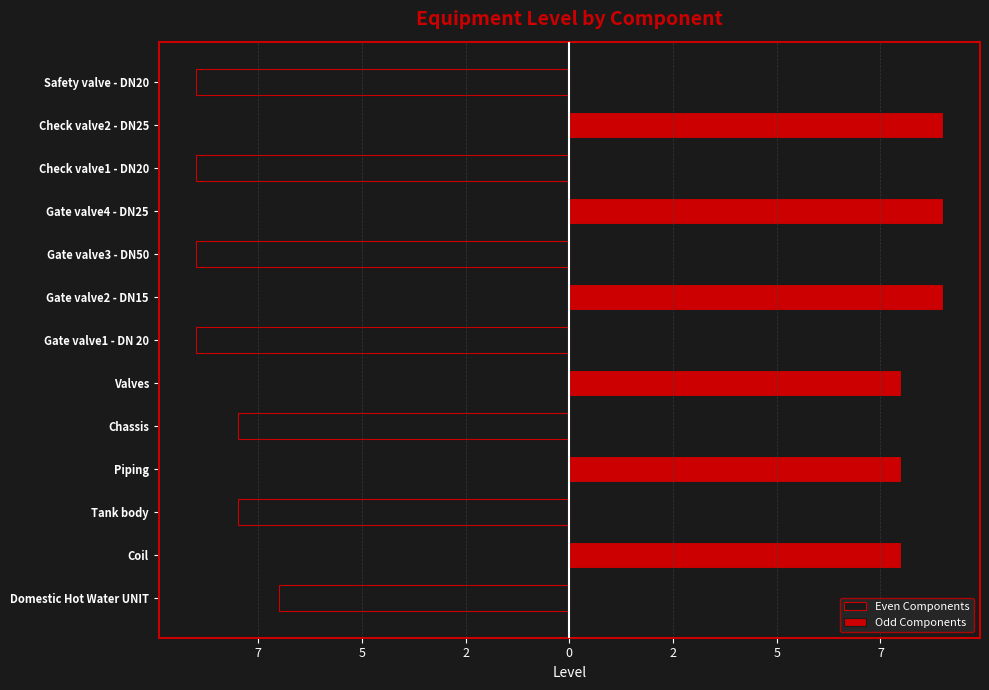

Does the chart contain stacked bars?

No